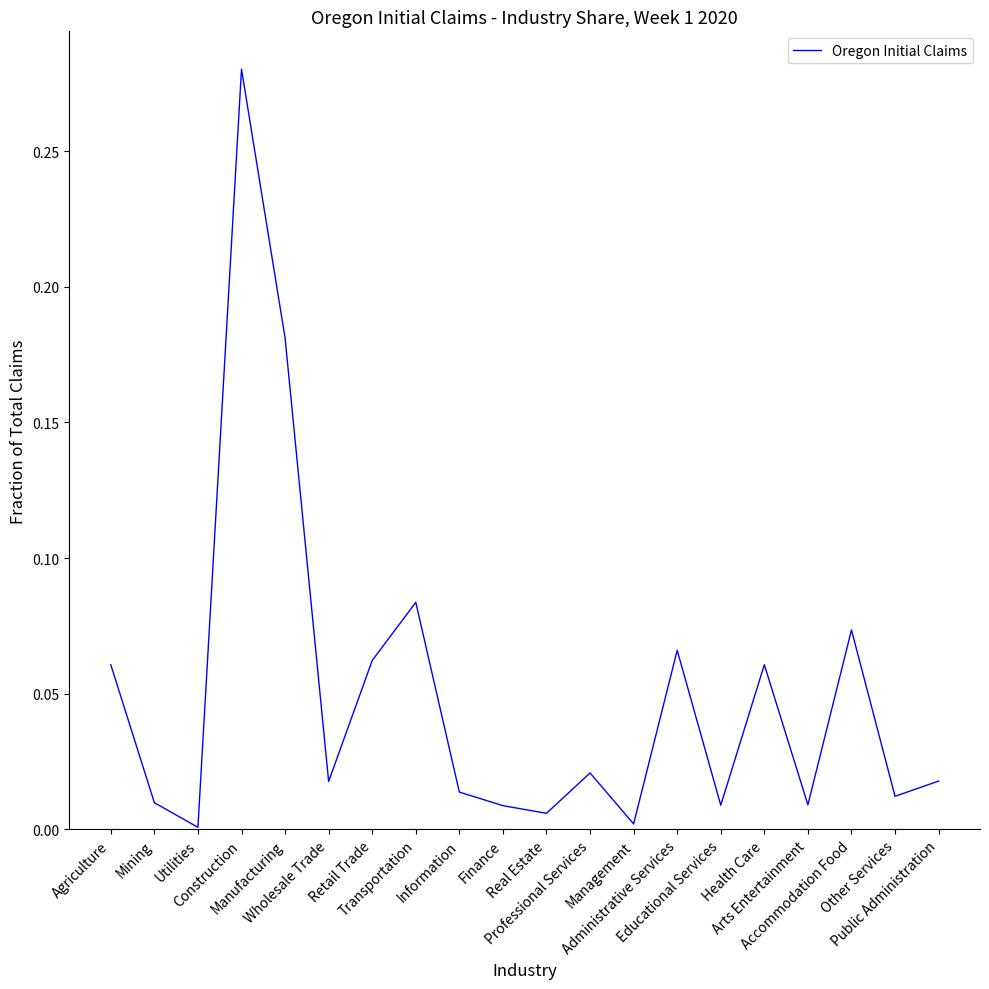

Where is the data nearest to the value 0?

Utilities